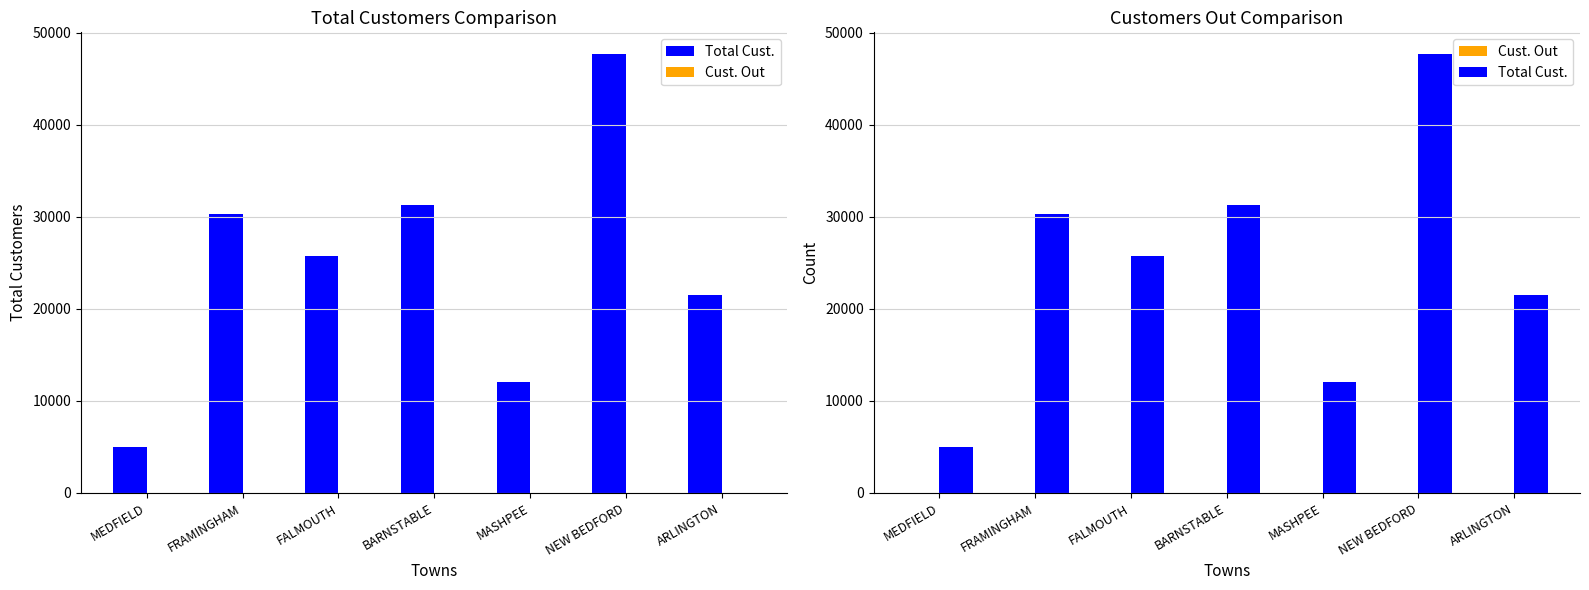

List the series in order of their peak value, highest first.

Total Cust., Cust. Out